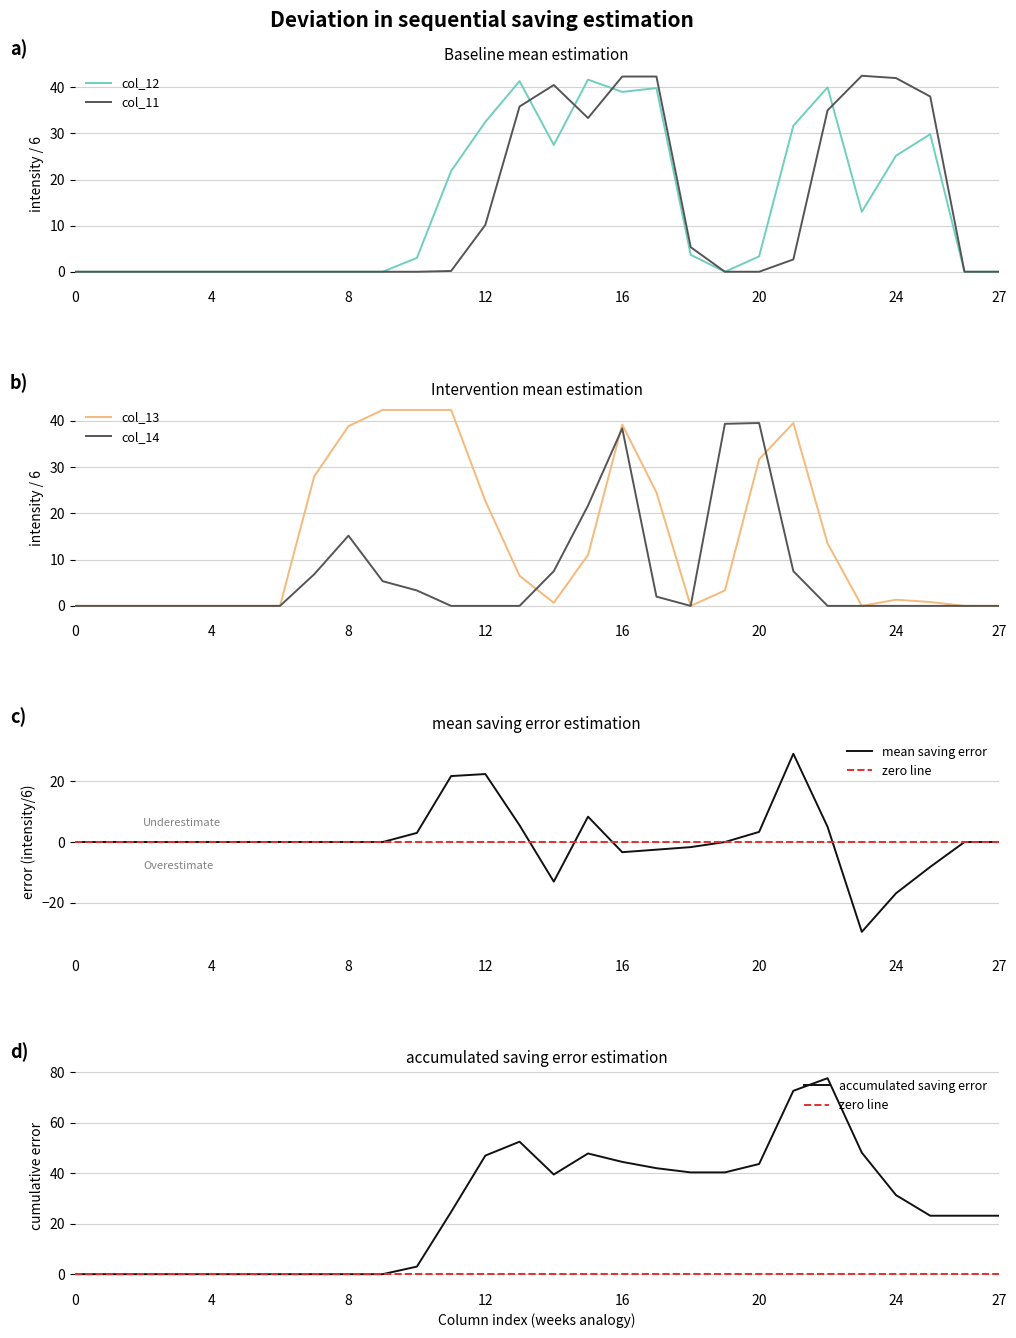

Rank the series by their maximum value, from highest to lowest.

col_11, col_13, col_12, col_14